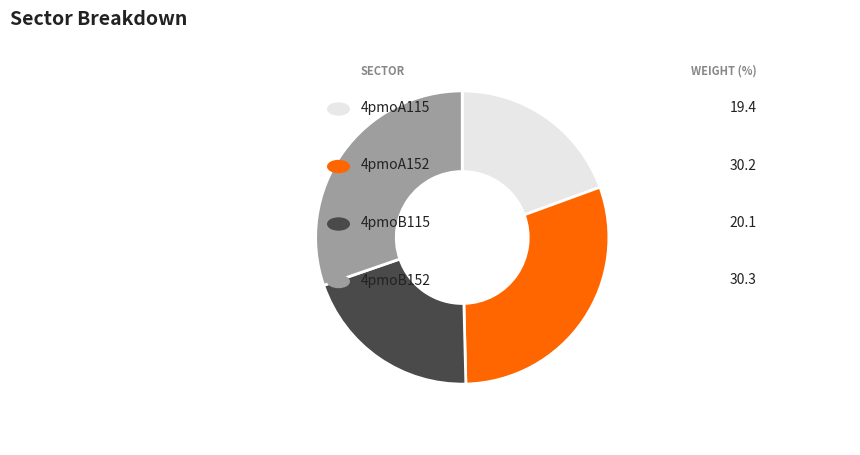

Does any single category account for the majority?

No